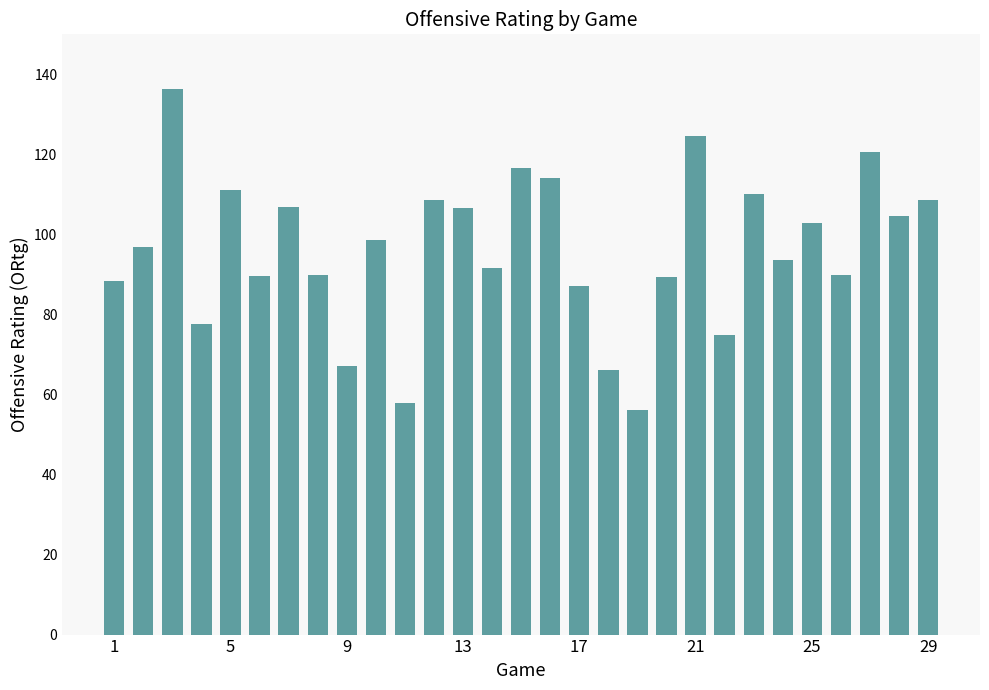

How many values are below 97?

14